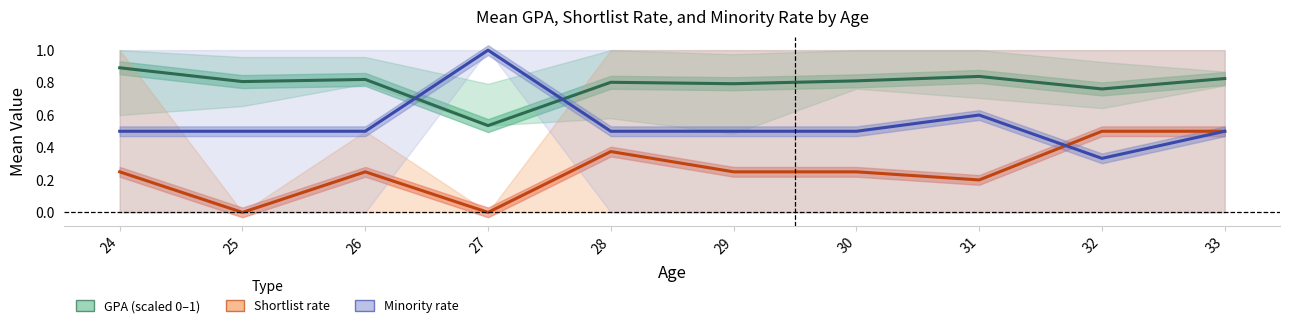

What is the value of the Minority rate point at the 7th from the left?

0.5